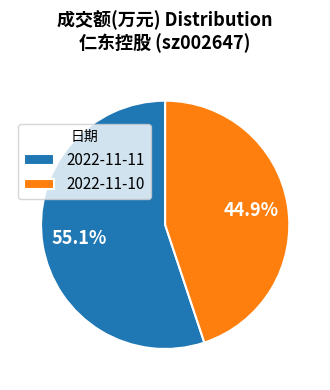

What percentage is the 2022-11-10 slice, to the nearest percent?

45%